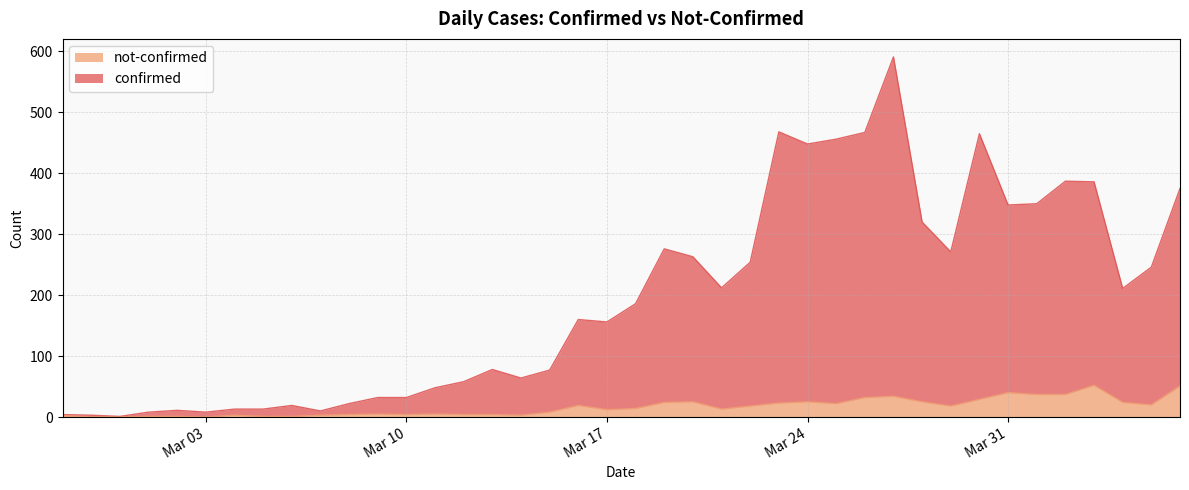

True or false: not-confirmed has more than 0 points higher than both neighbors.

True